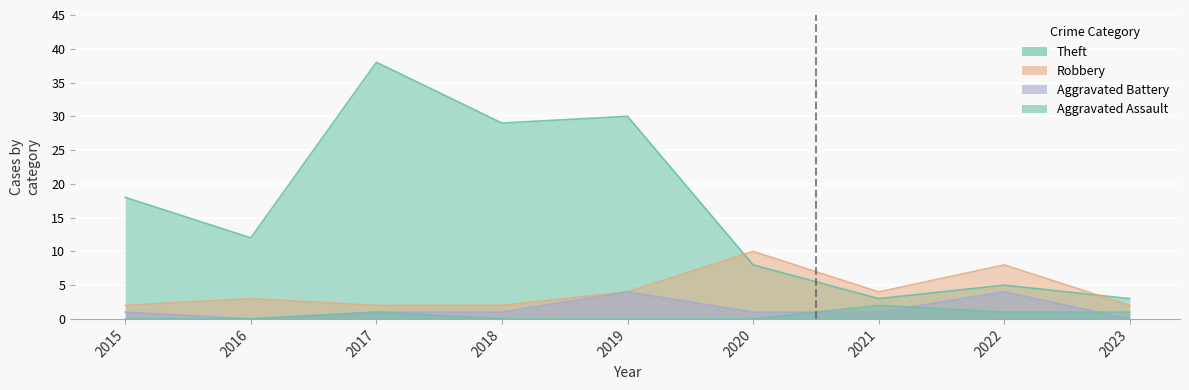

Read the Aggravated Battery value at 2022.

4